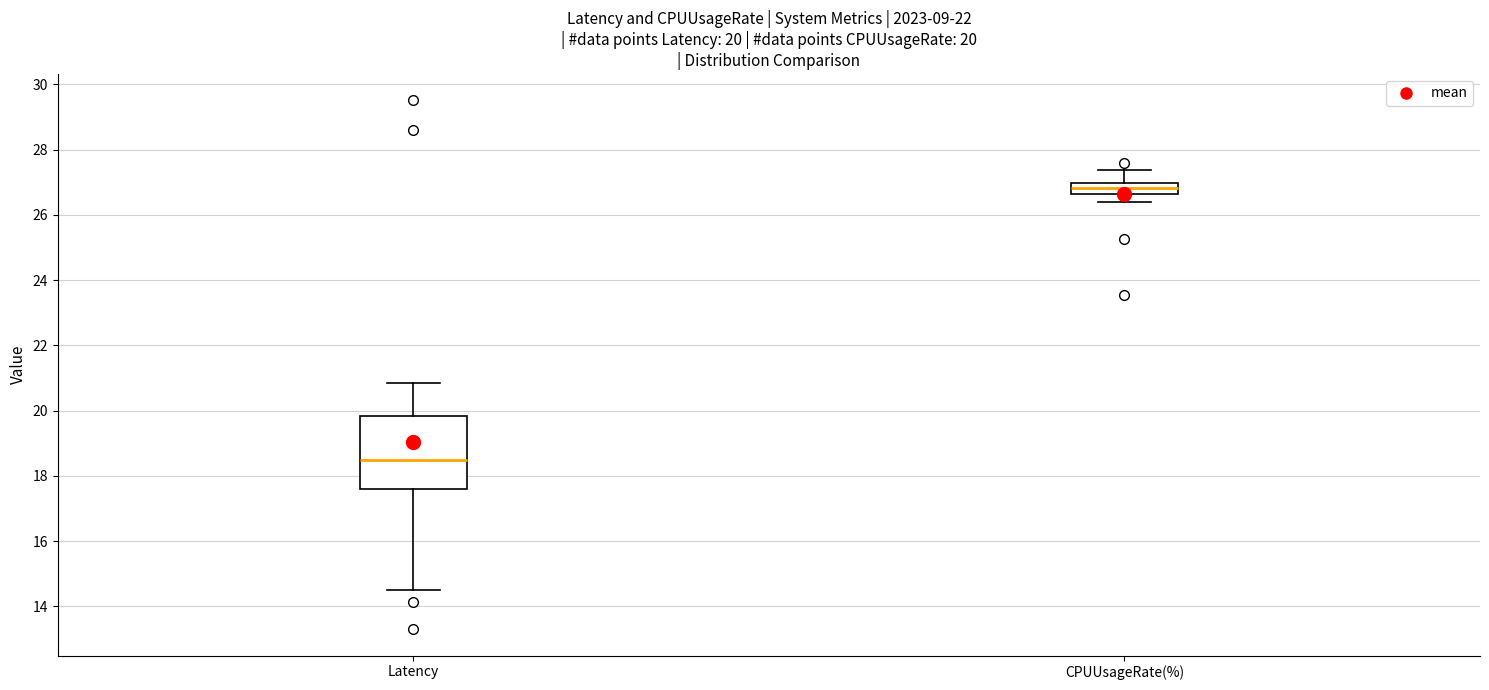

Which box is the tallest, from its lower edge to its upper edge?

Latency